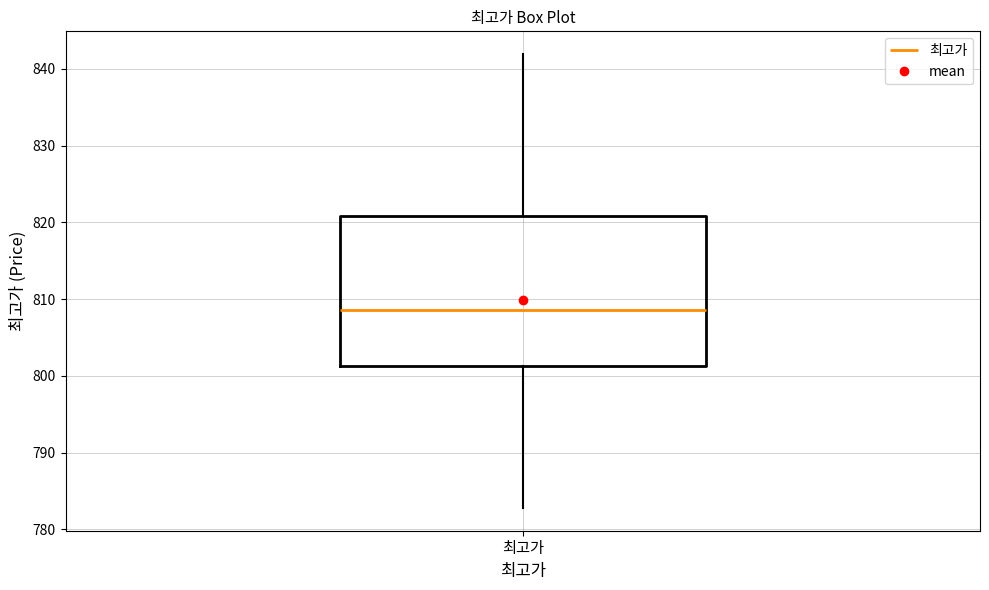

Where does the lower whisker of the box for 최고가 end on the y-axis? The values are not printed on the chart, so give them approximately, as read against the axis.

783